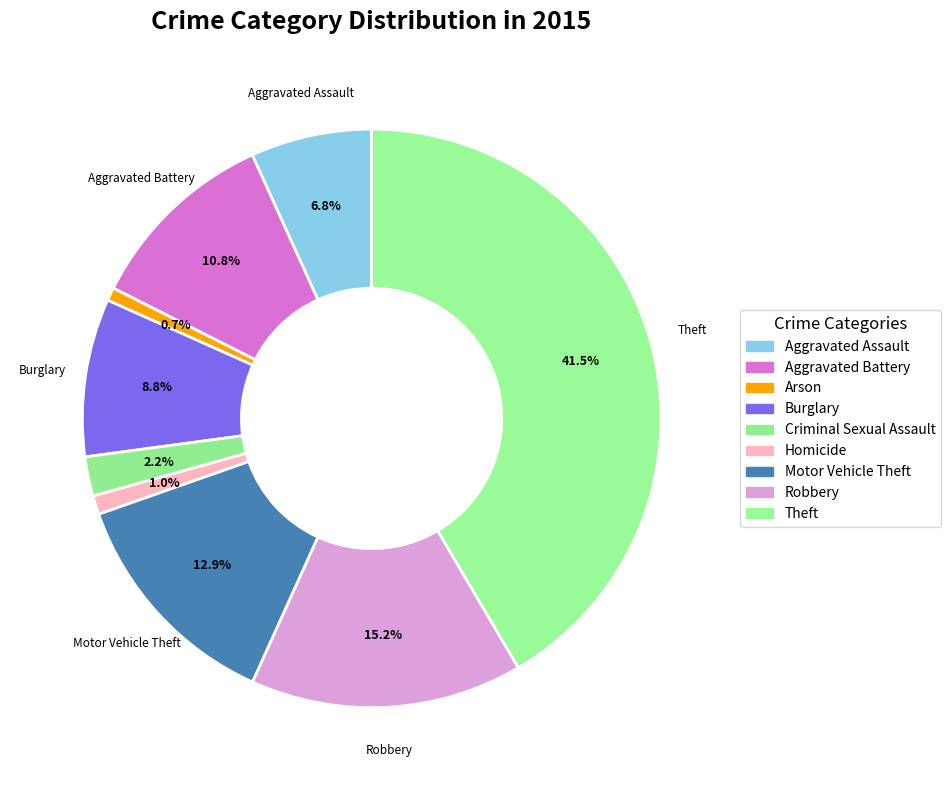

Is it true that Theft is 29% of the pie?

False